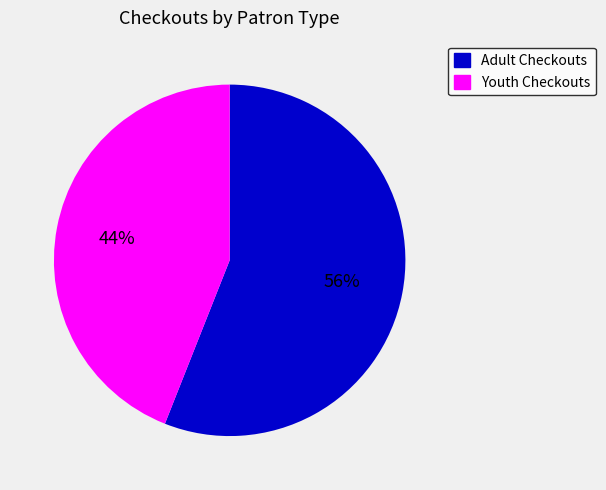

Is there a majority slice in this chart?

Yes